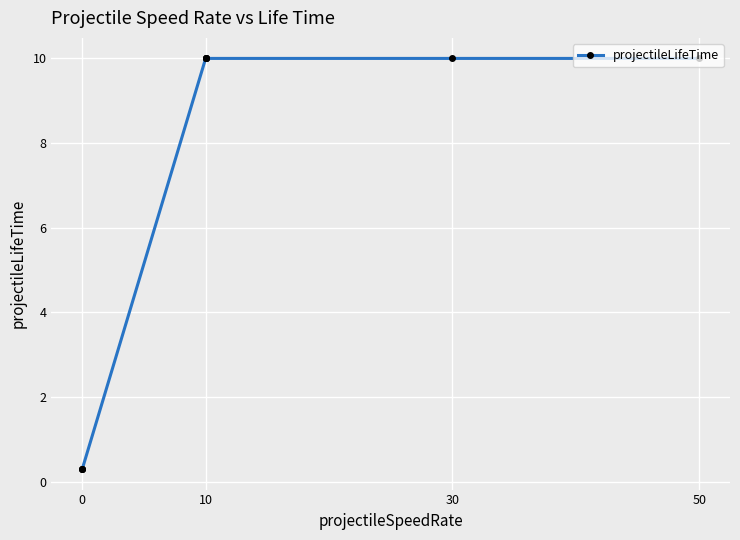

Does the chart display data point markers on the line(s)?

Yes